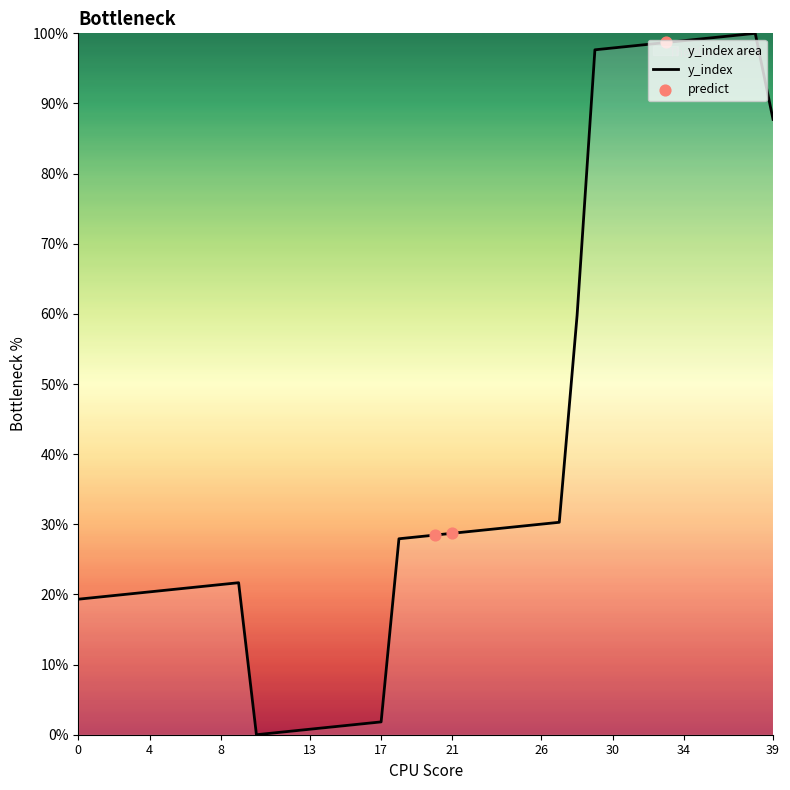

What is the change in value from 4 to 17?

-18.5